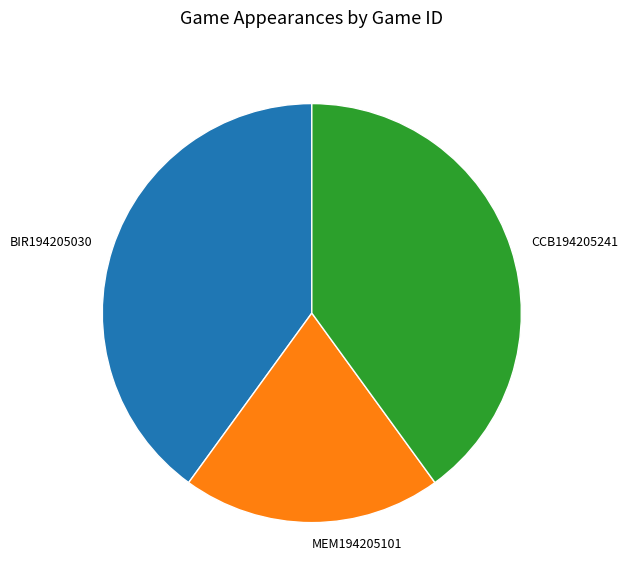

Approximately how many times larger is the value at MEM194205101 compared to BIR194205030?

0.5